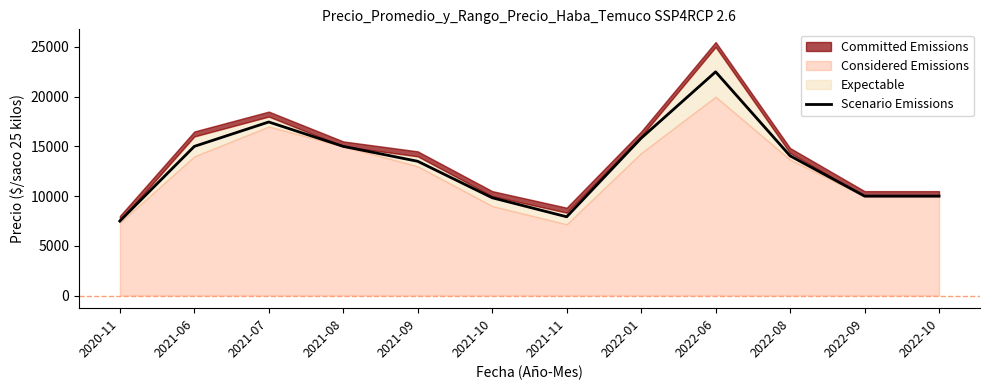

Is it true that the value at 2022-01 is 15824?

True